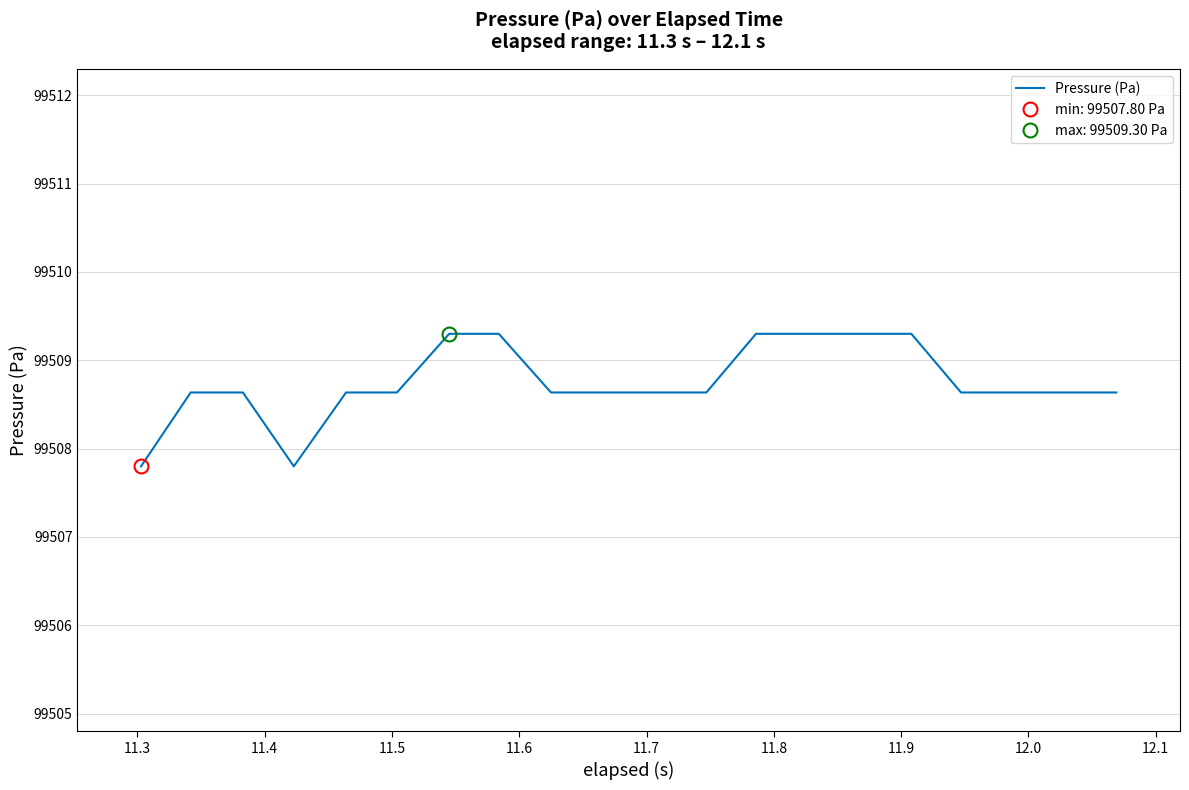

What is the average value?

99508.8